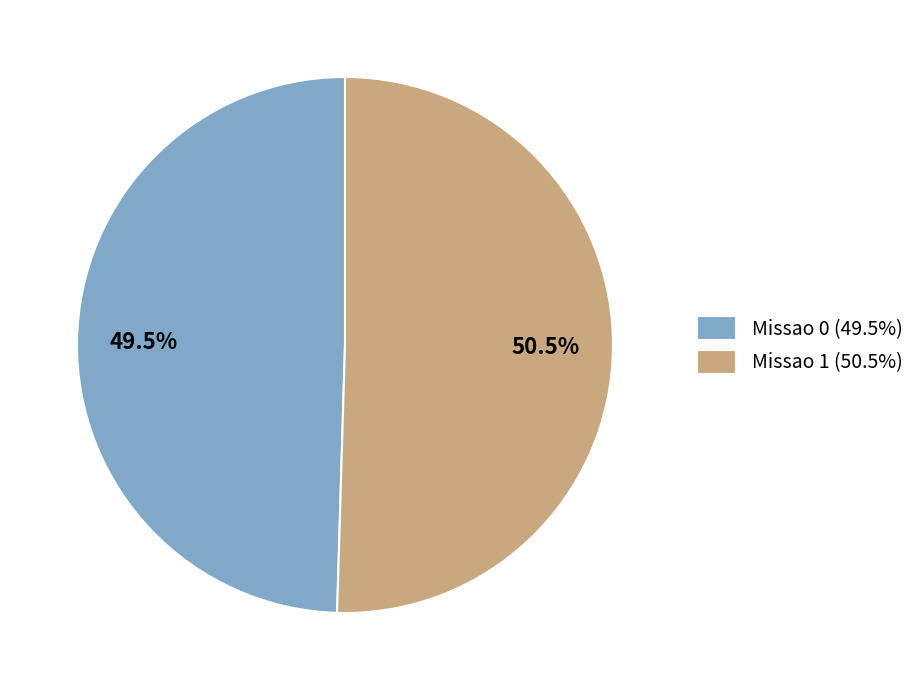

What is the largest slice in the pie chart?

Missao 1